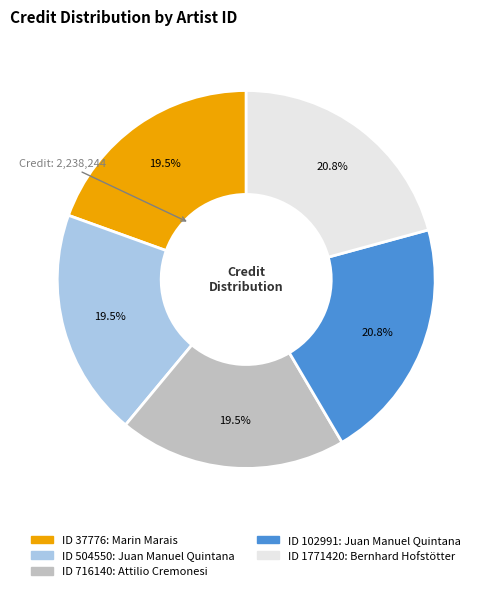

Does any single category account for the majority?

No